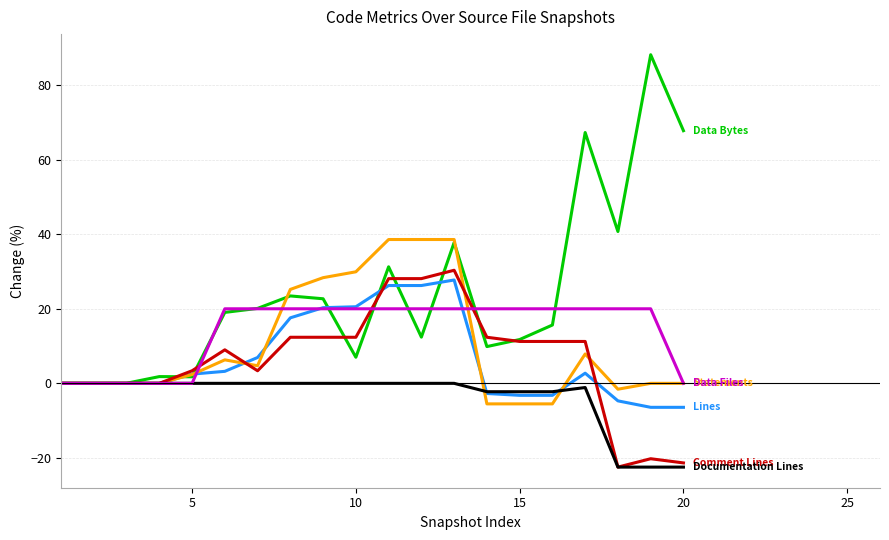

What is the smallest value displayed?

-22.5